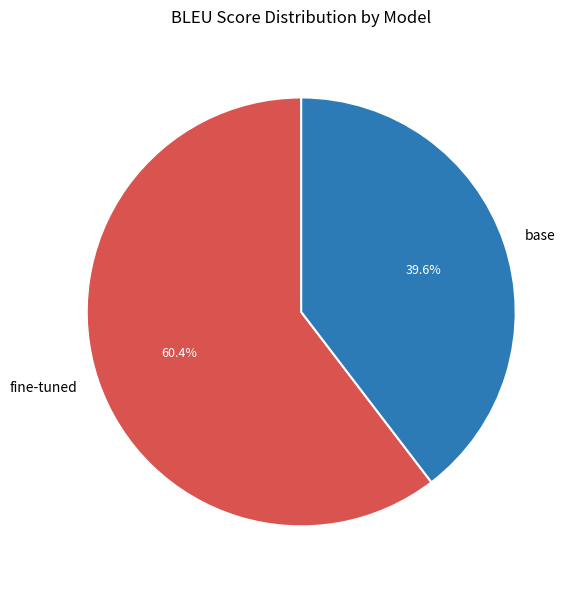

True or false: base accounts for 40% of the total.

True